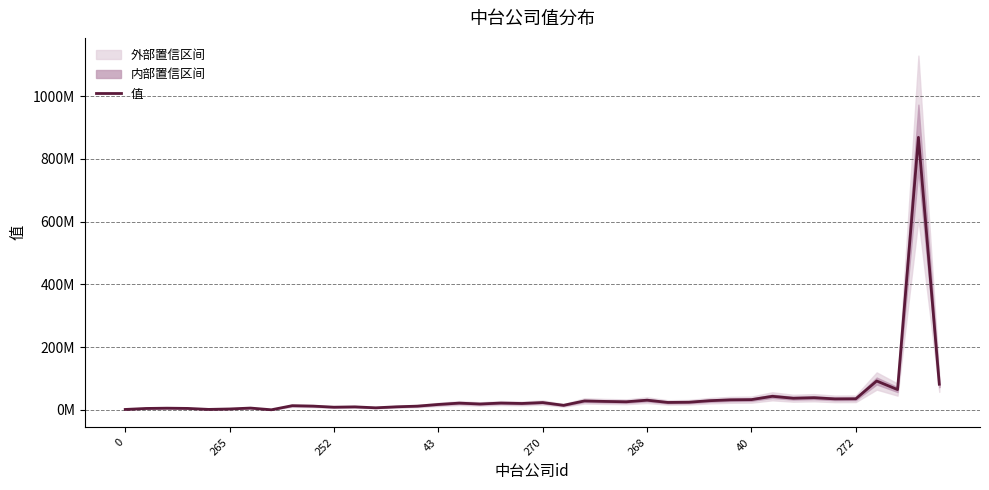

What position from the left is 265?

2